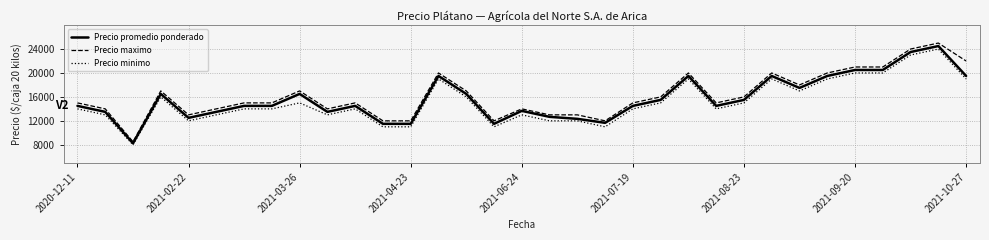

Which series has the largest range (max minus min)?

Precio maximo